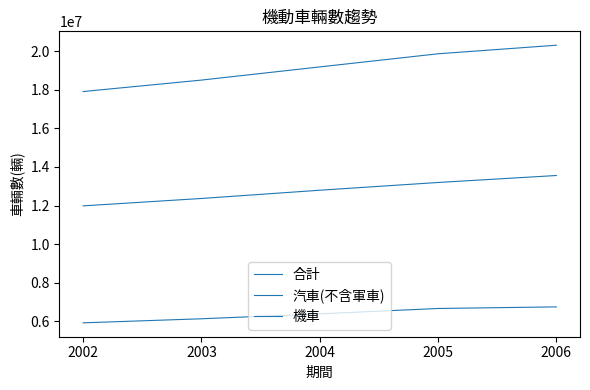

The value of 汽車(不含軍車) at 2003 is 6133794. True or false?

True